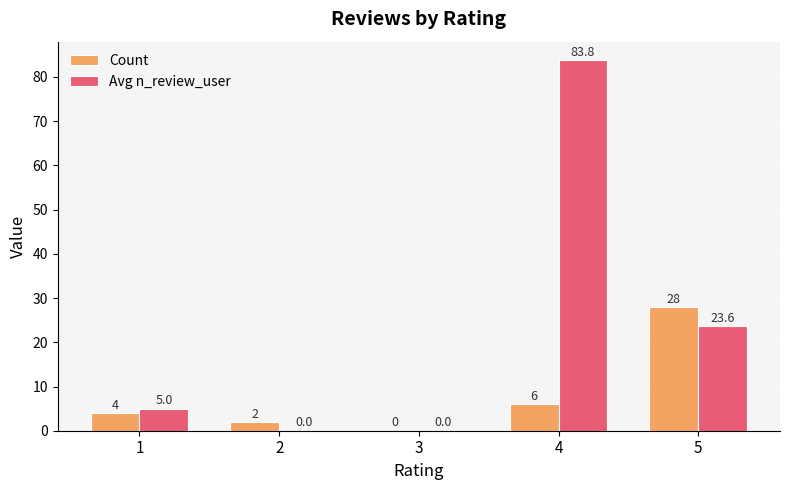

The Count series shows 6.0 at 4. True or false?

True